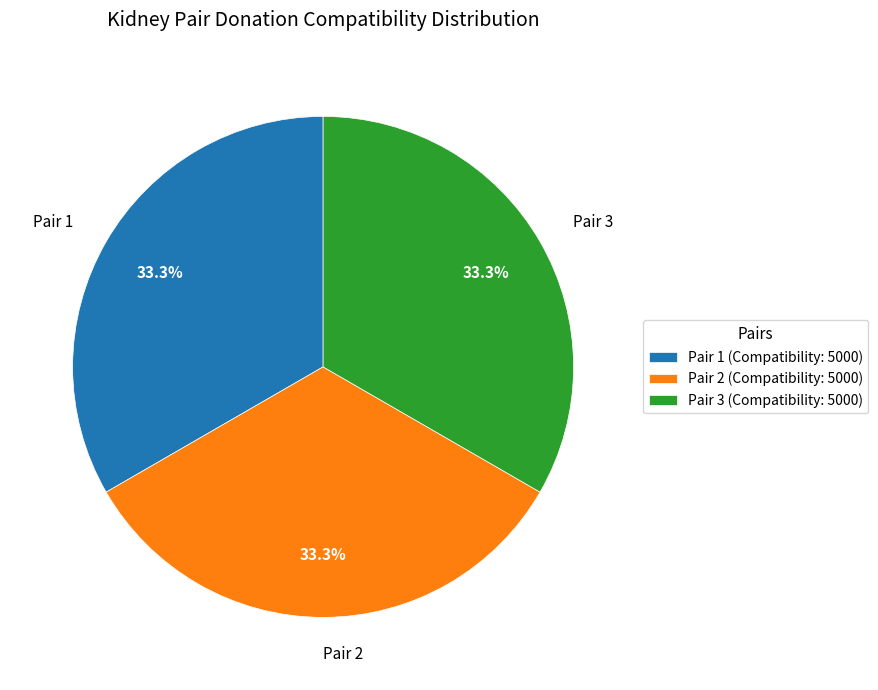

Count the number of slices in the pie.

3